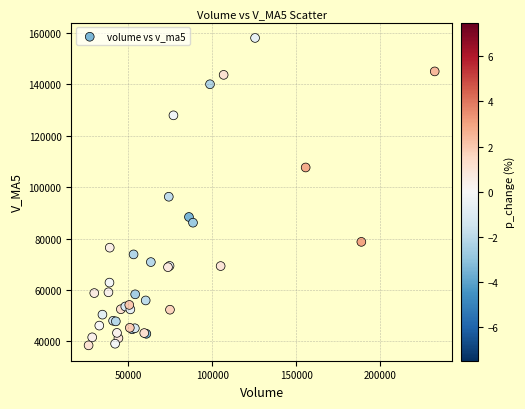

What Y value in the scatter plot is closest to 98297?

96313.7